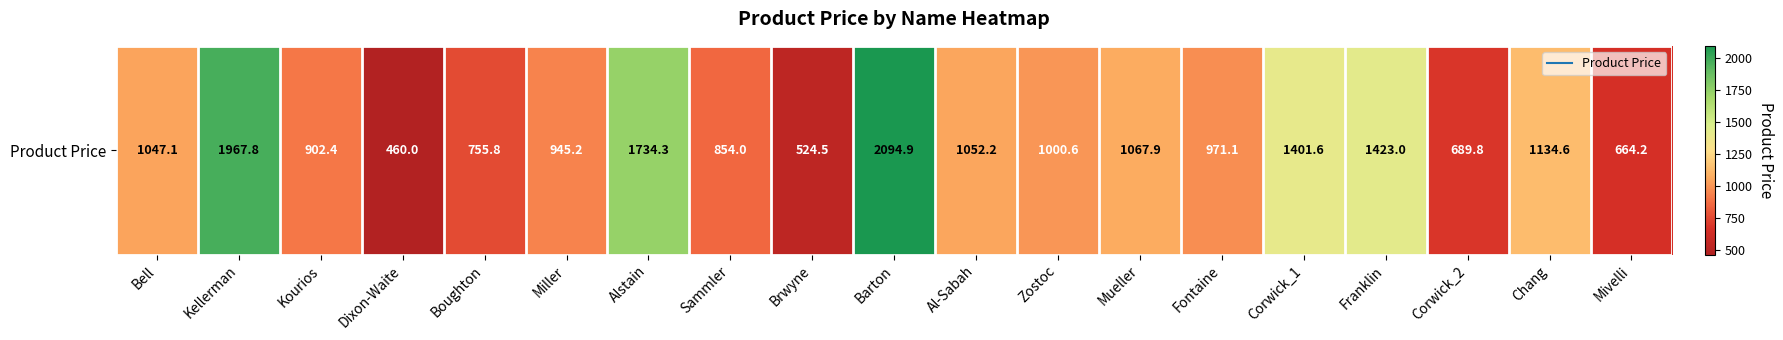

Which category has the lowest value across all series?

Dixon-Waite